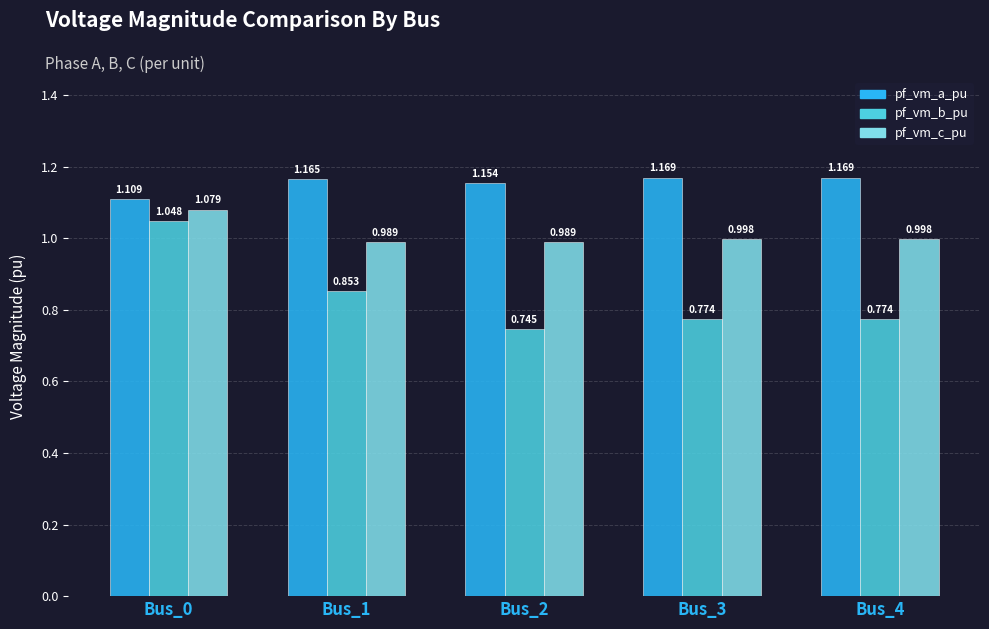

Rank the series at Bus_1 from highest to lowest value.

pf_vm_a_pu, pf_vm_c_pu, pf_vm_b_pu